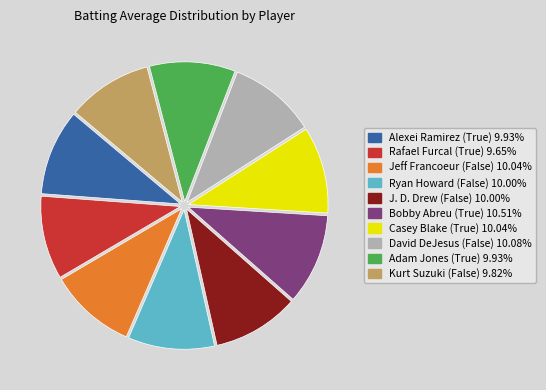

Do Alexei Ramirez (True) and J. D. Drew (False) together represent more than half of the pie?

No